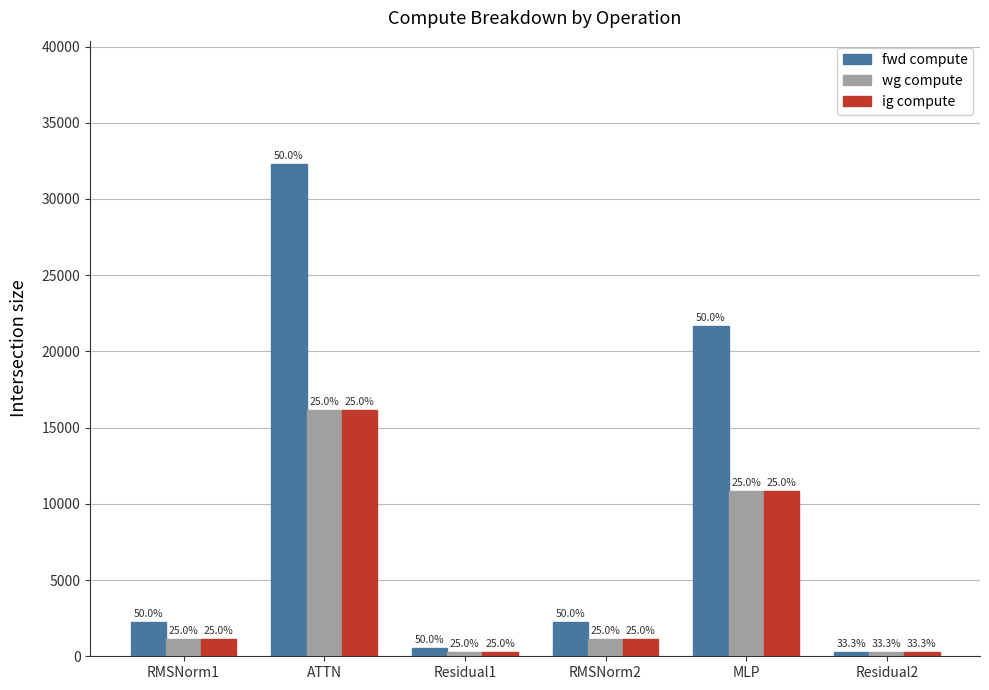

How many groups of bars are there?

6